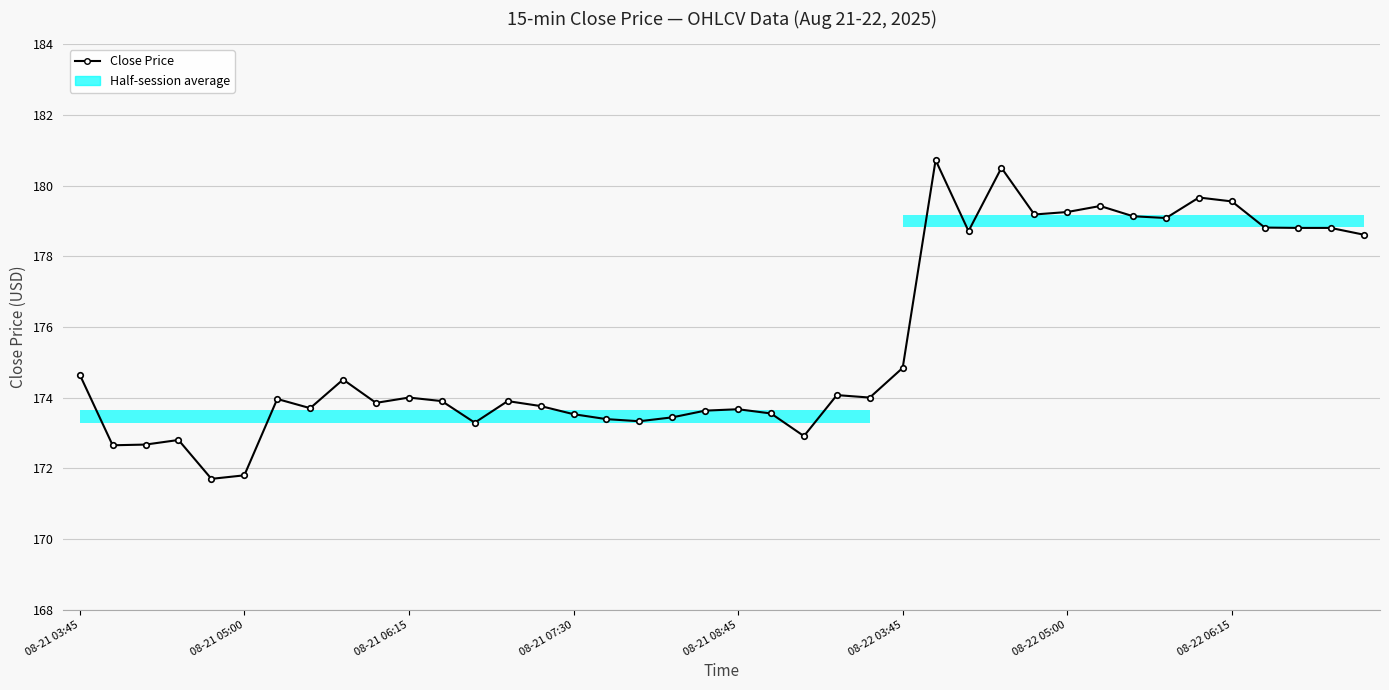

What is the average value?

175.5